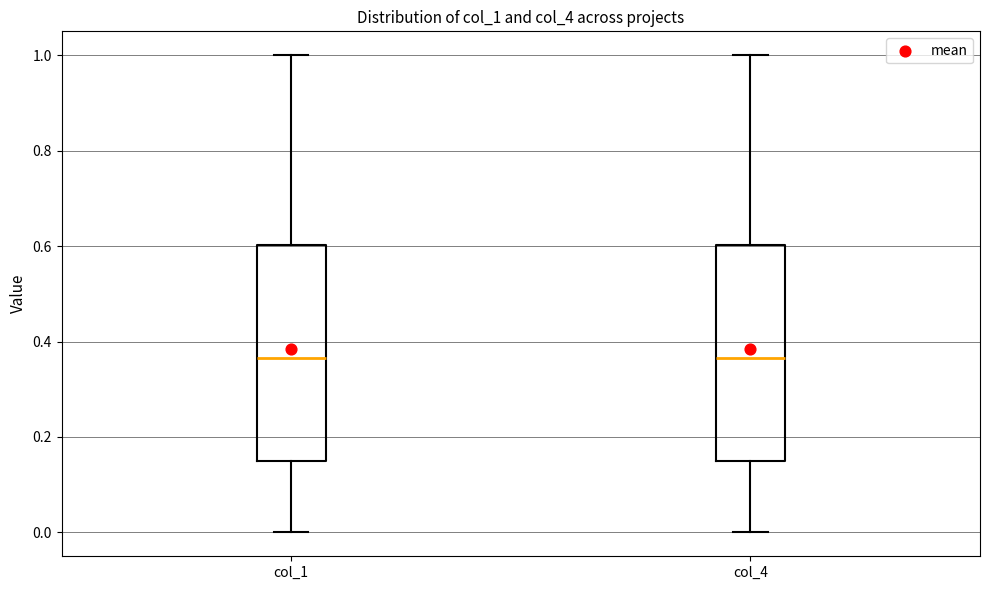

Reading left to right, read every box against the y-axis: the position of its median line, the range the box covers, and the ends of its whiskers. The values are not printed on the chart, so give them approximately, as read against the axis.

col_1: median 0.36, box 0.16 to 0.60, whiskers 0.00 to 1.00
col_4: median 0.36, box 0.16 to 0.60, whiskers 0.00 to 1.00